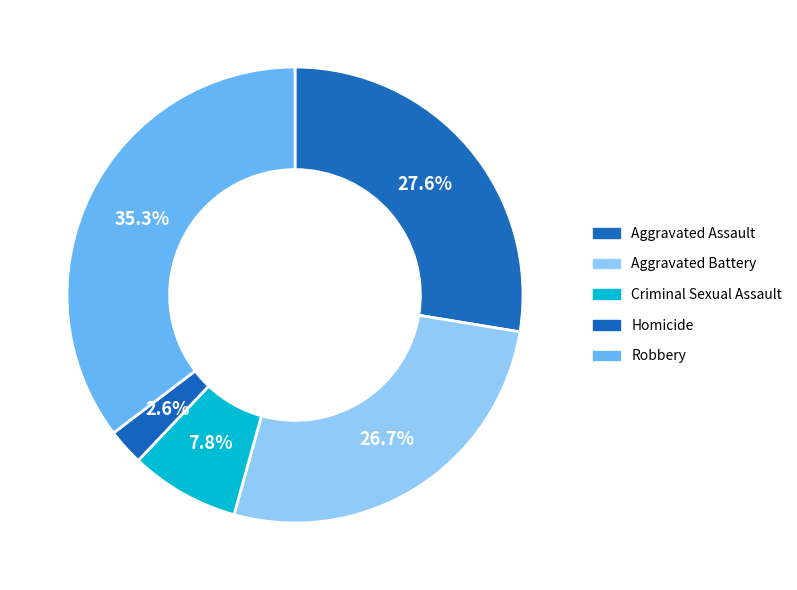

Which has a higher value, Aggravated Battery or Homicide?

Aggravated Battery